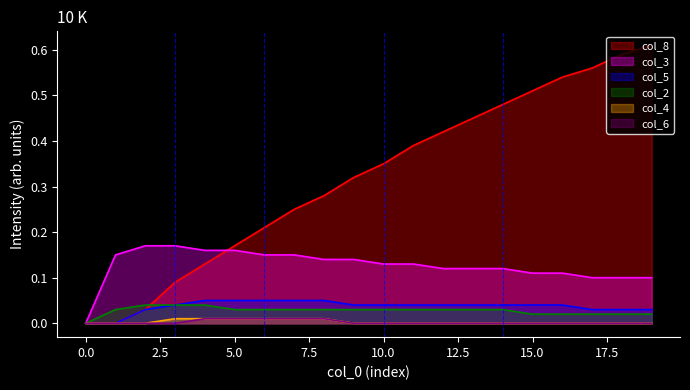

Which series has the largest range (max minus min)?

col_8